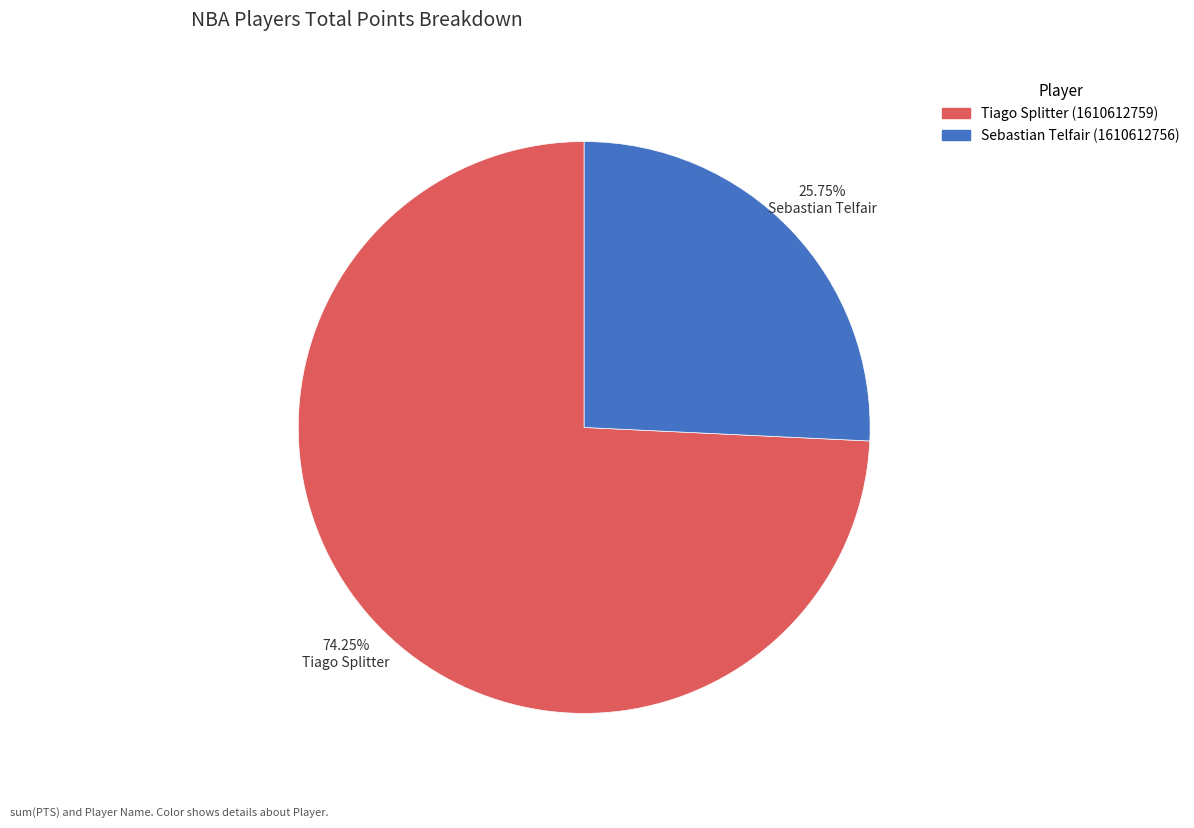

Between Tiago Splitter (1610612759) and Sebastian Telfair (1610612756), which is larger?

Tiago Splitter (1610612759)